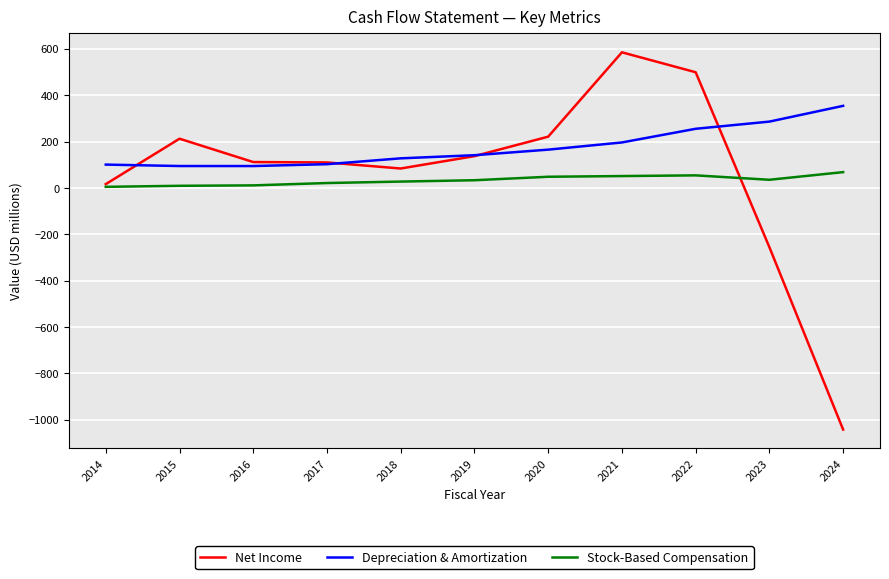

Is the value of Stock-Based Compensation at 2015 greater than the value of Depreciation & Amortization at 2023?

No